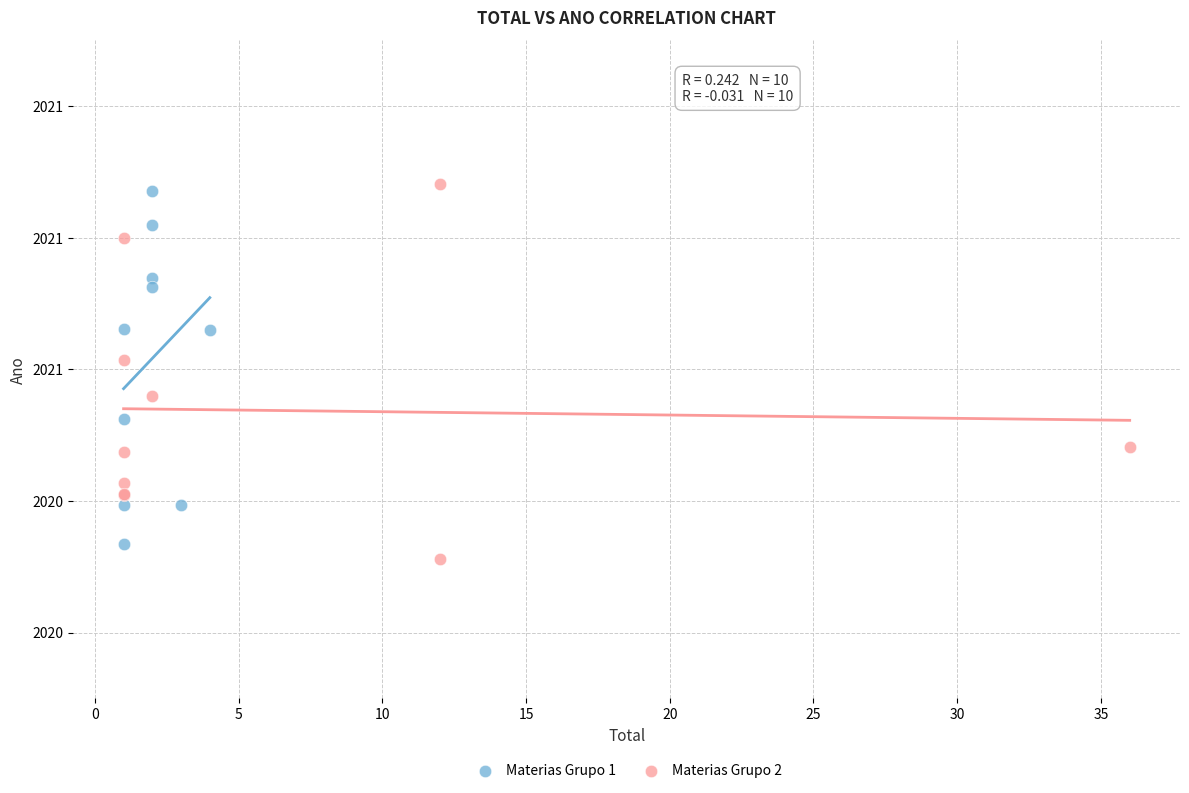

What are all the series names shown in the legend?

Materias Grupo 1, Materias Grupo 2